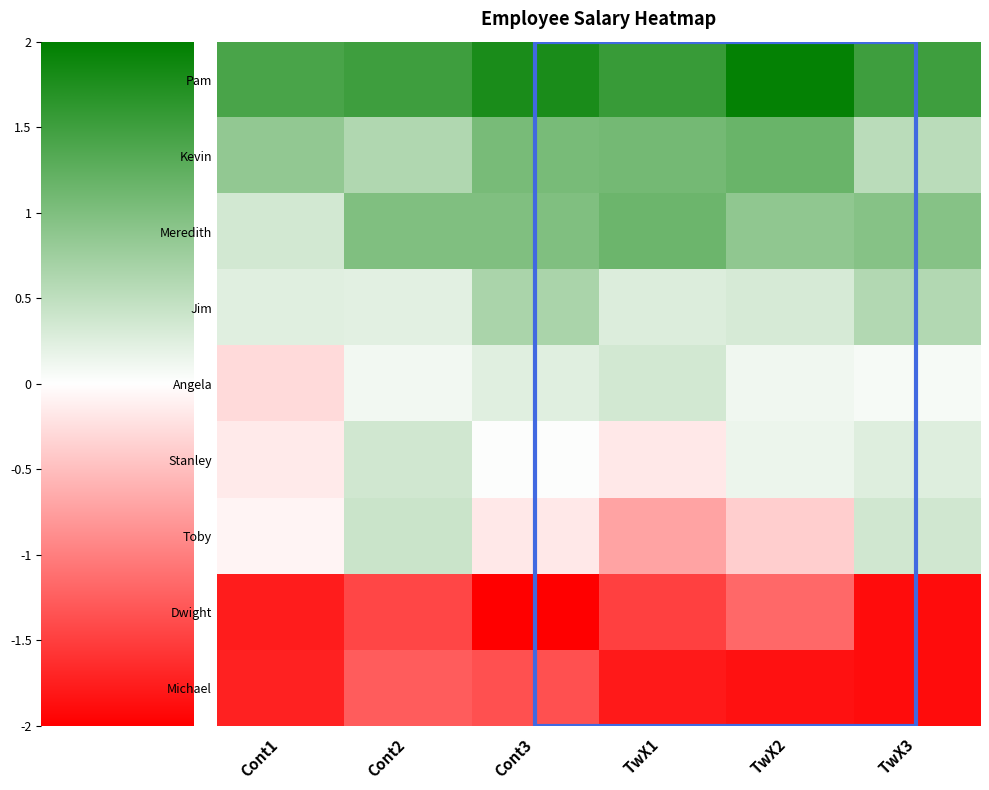

At how many categories does at least one series exceed 0?

6